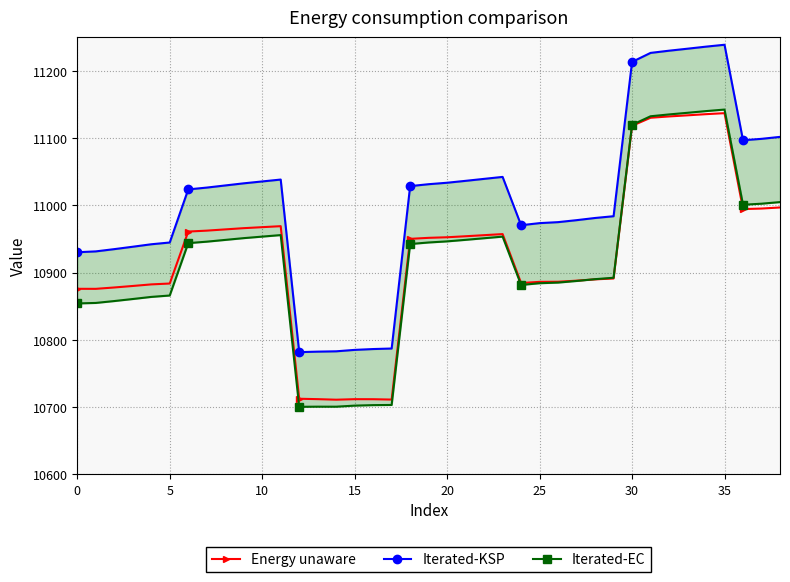

What is the highest value of the Energy unaware series?

11137.1